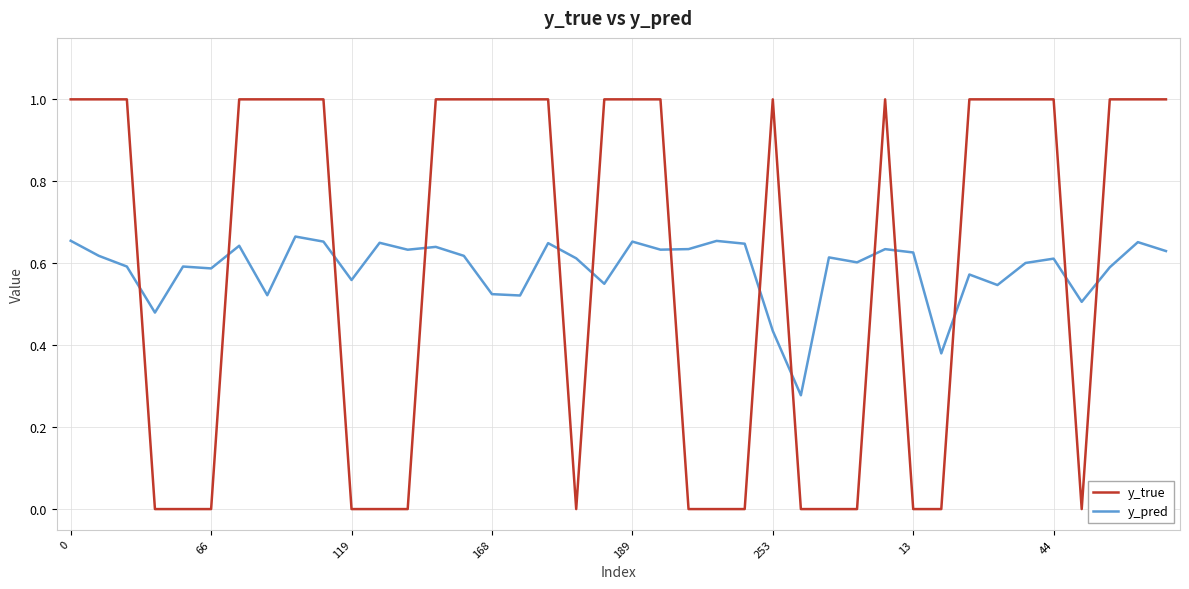

Rank the series by their maximum value, from highest to lowest.

y_true, y_pred